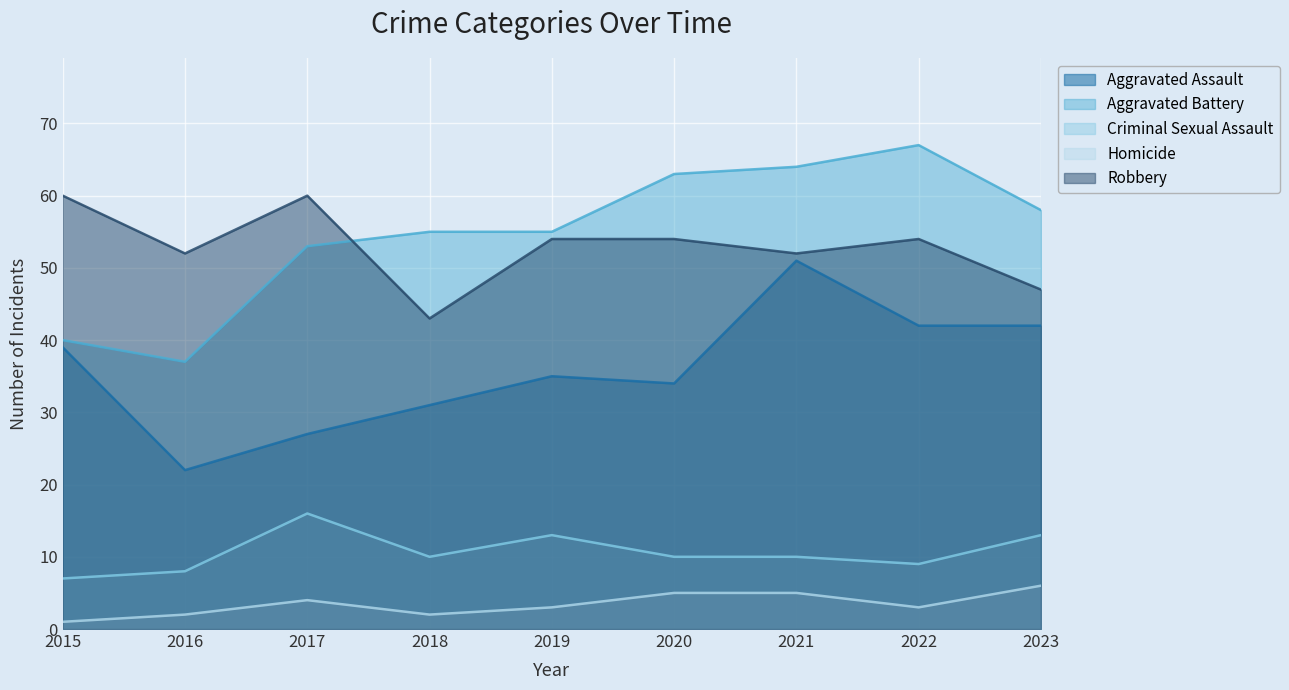

How many values in the Robbery series are below 54?

4